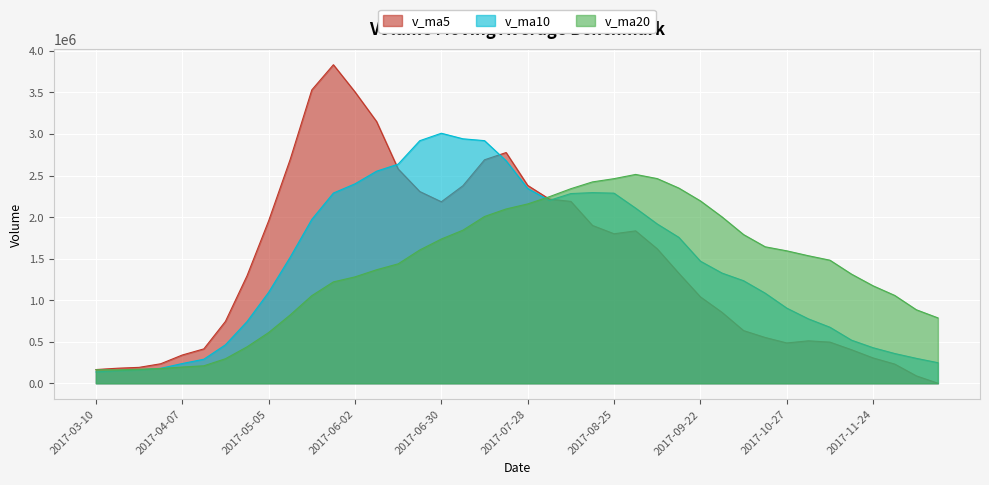

Between 2017-09-22 and 2017-07-14, which series saw the biggest shift?

v_ma5